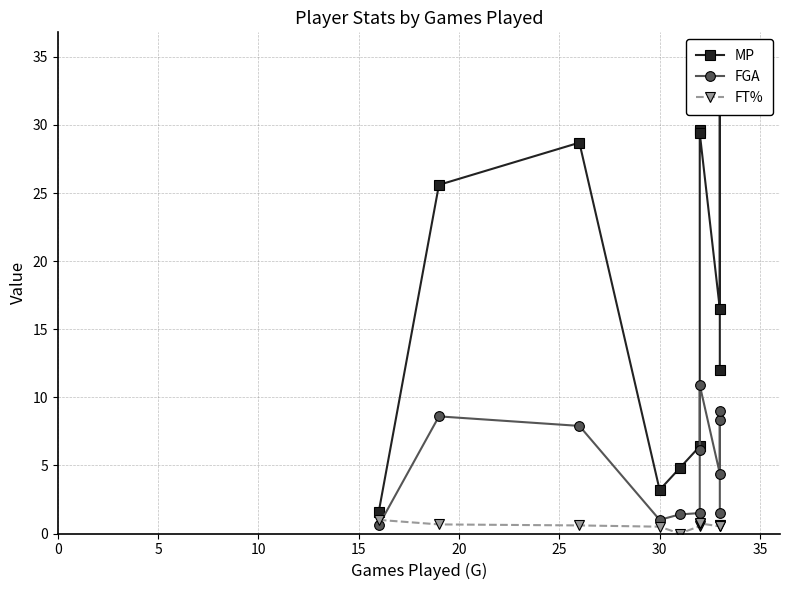

Which series has the widest spread of values?

MP